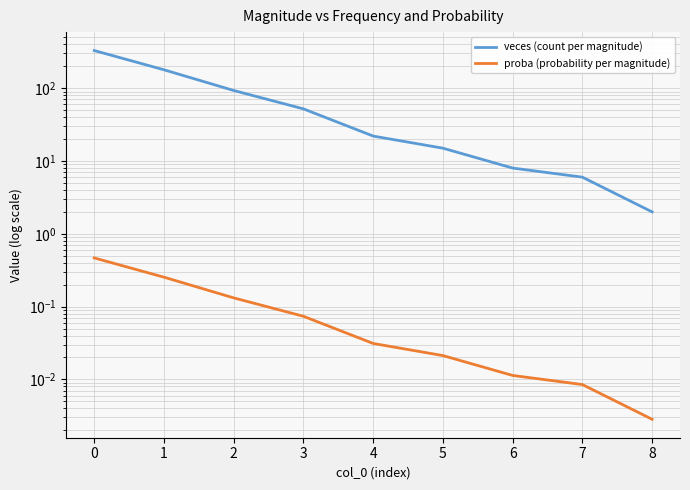

At how many categories does at least one series exceed 272?

1